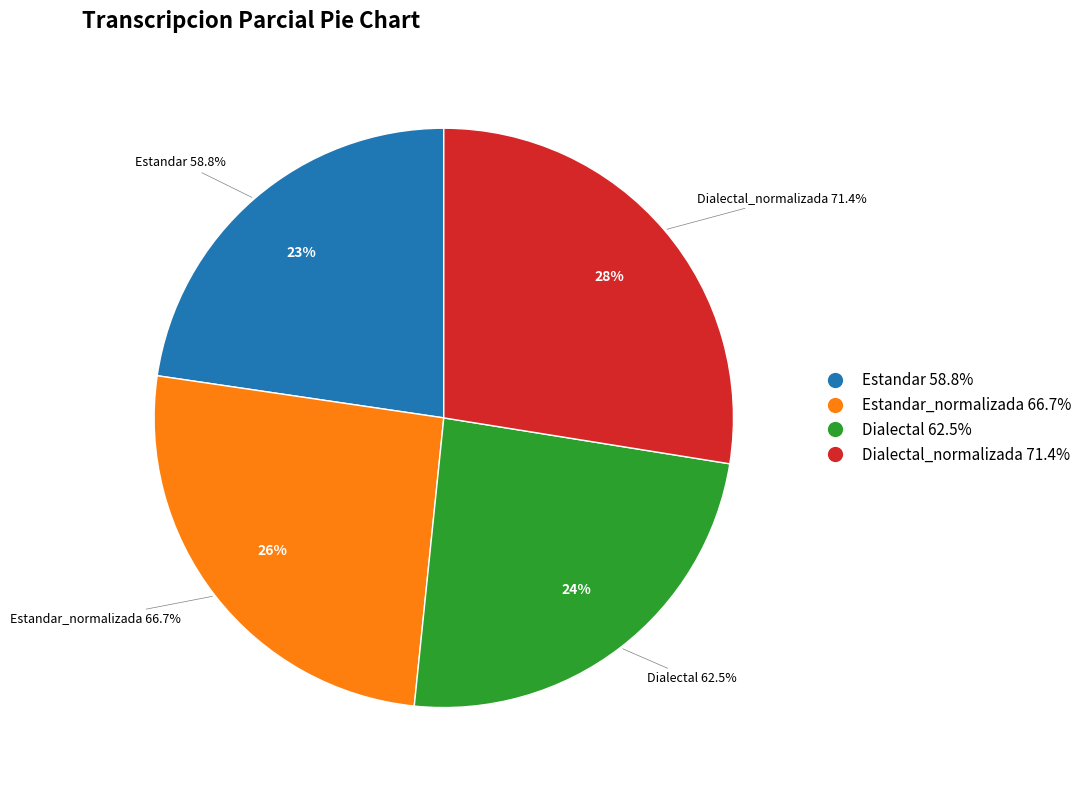

Rank the categories by value from lowest to highest.

Estandar, Dialectal, Estandar_normalizada, Dialectal_normalizada